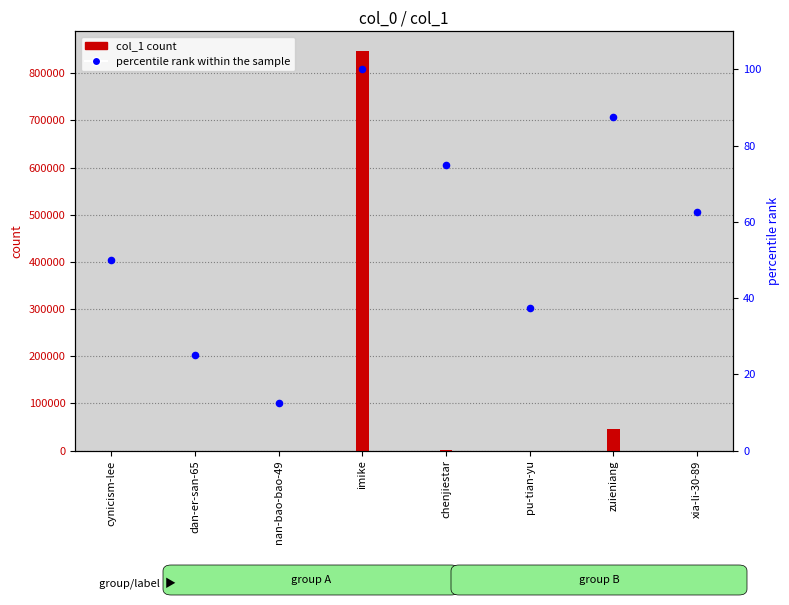

Which series has the widest spread of Y values?

col_1